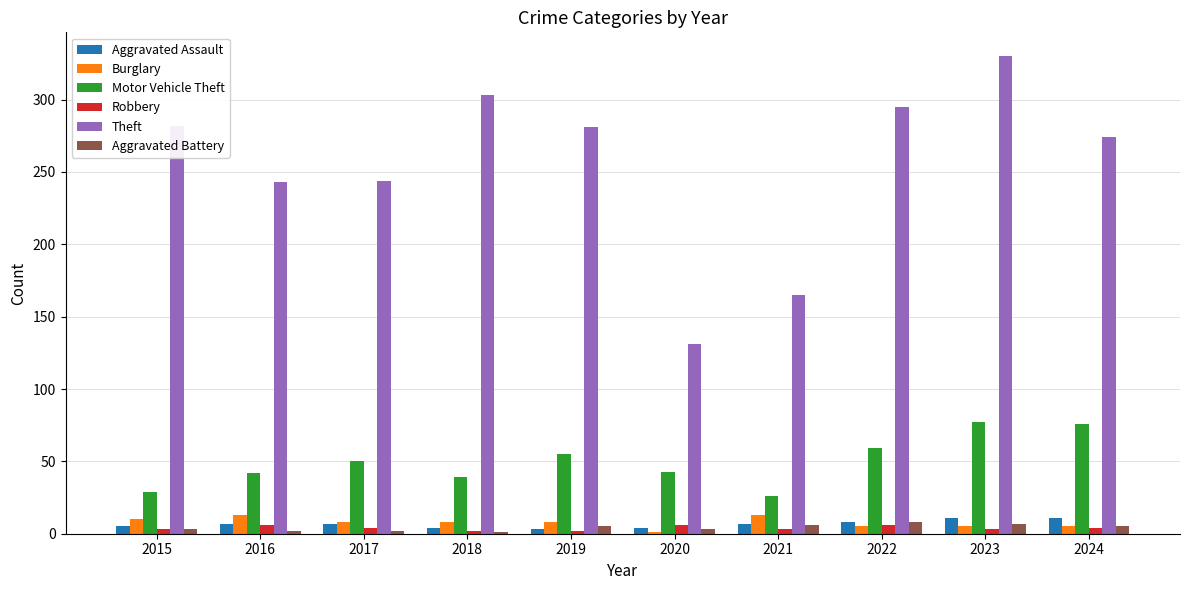

Count the number of categories in the chart.

10